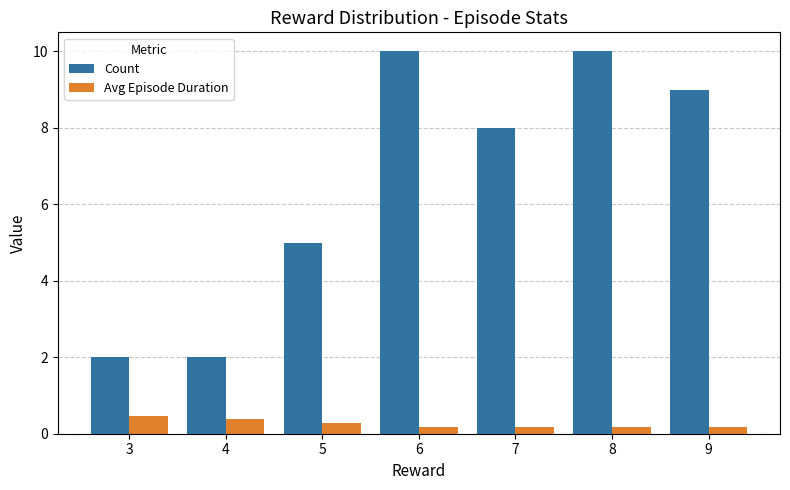

At which label is Count closest to 6?

5